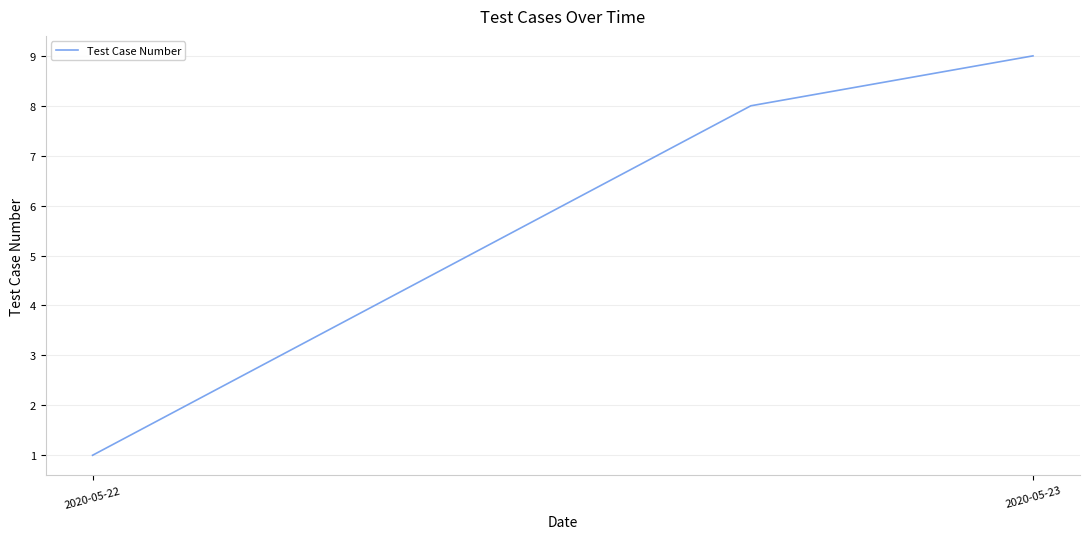

How many values are below 5?

4